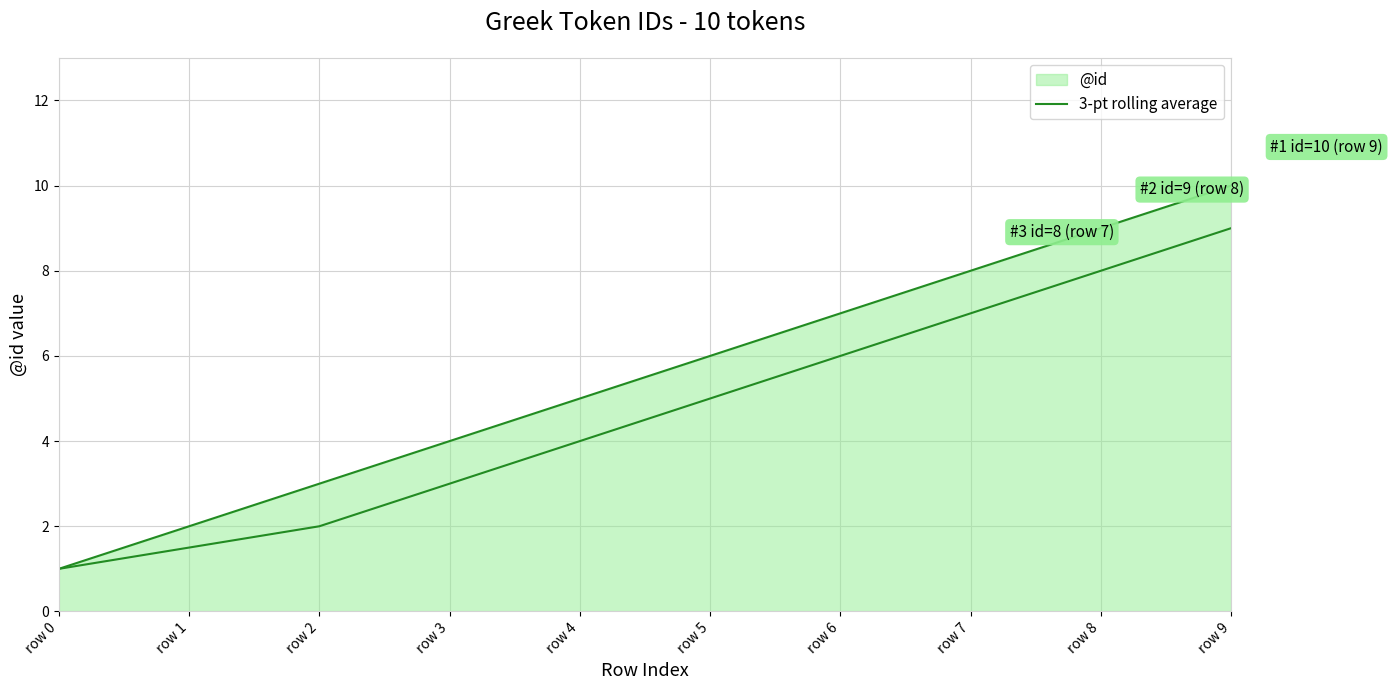

Does the chart have visible grid lines?

Yes